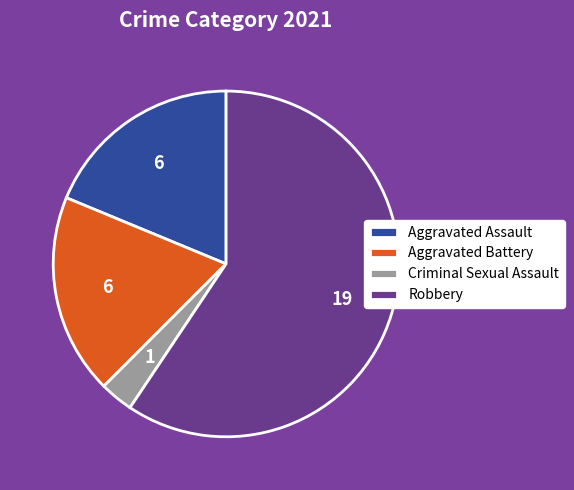

Which category accounts for the majority?

Robbery